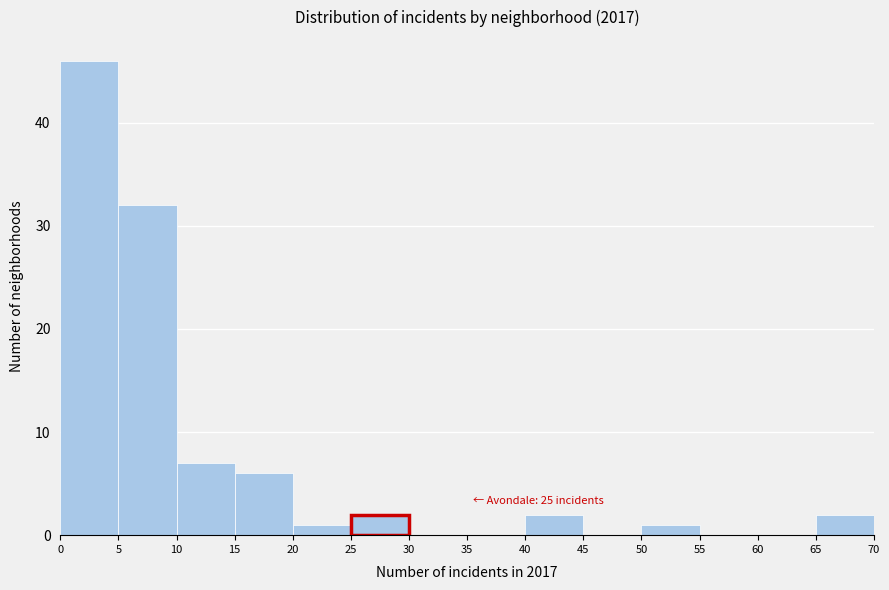

Over which range of the x-axis is the bar tallest?

0 to 5